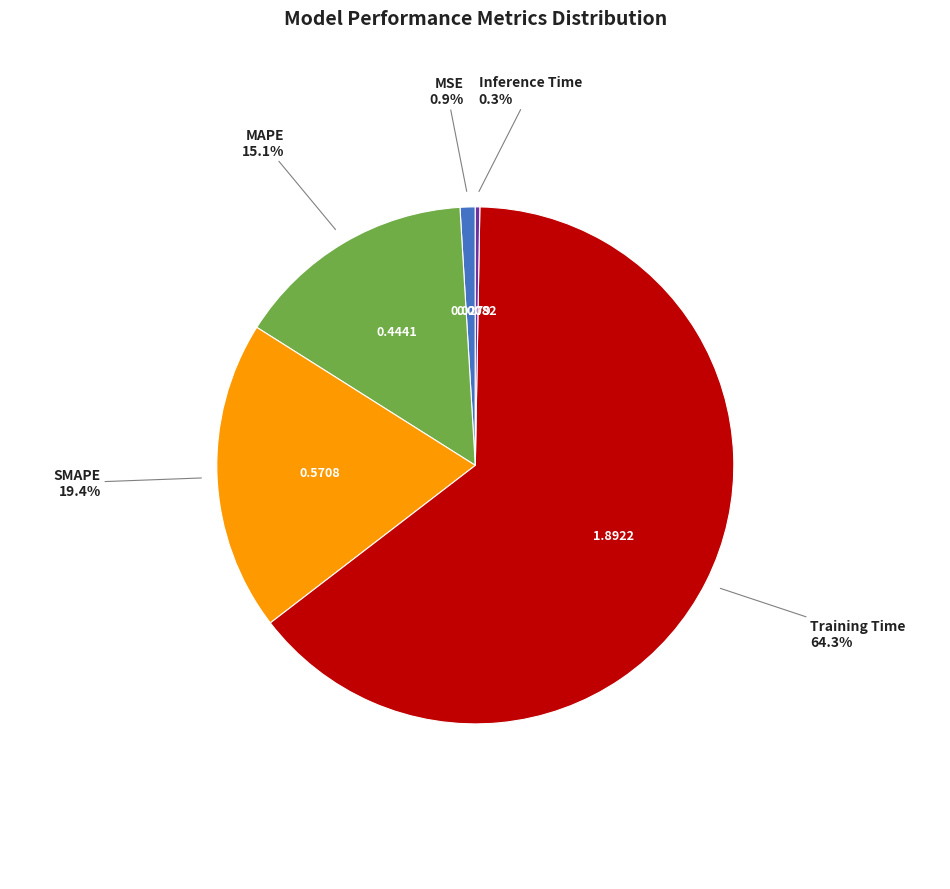

Count the number of slices in the pie.

5